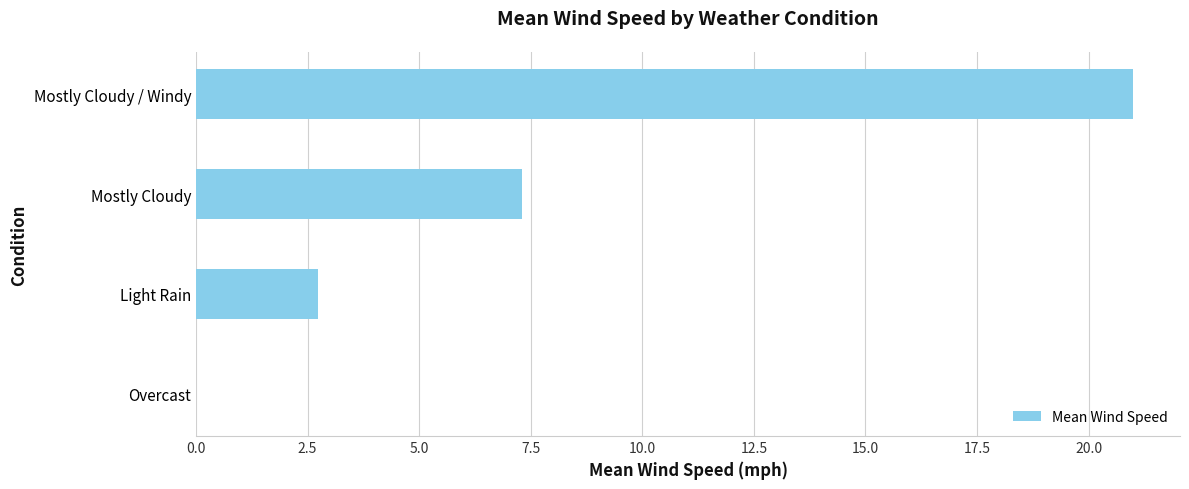

How many positive values are there?

3